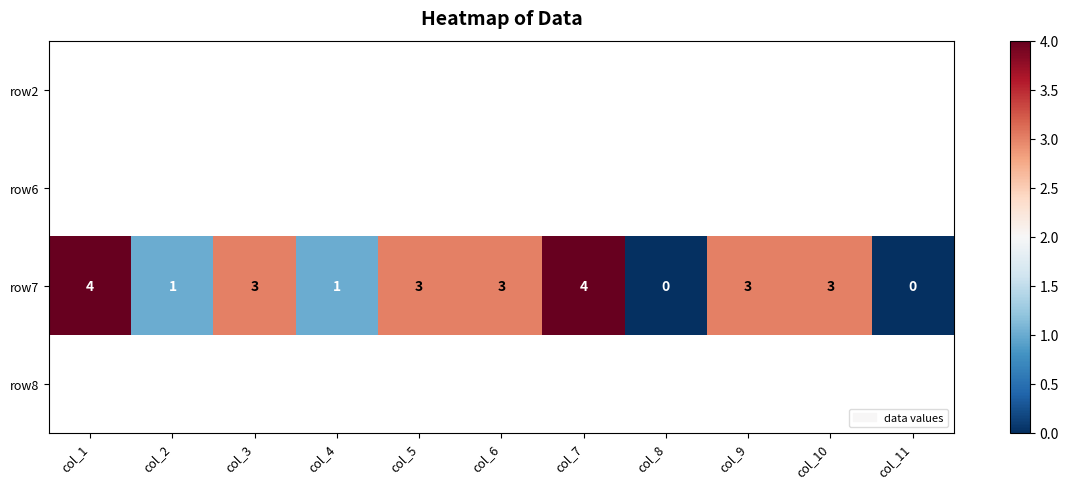

Is it true that row7 equals 3 at col_9?

True